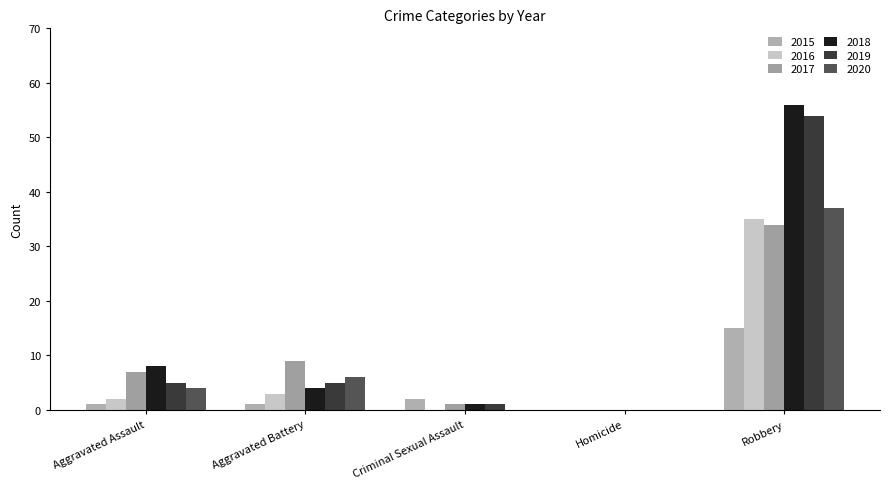

What is the total value across all series at Robbery?

231